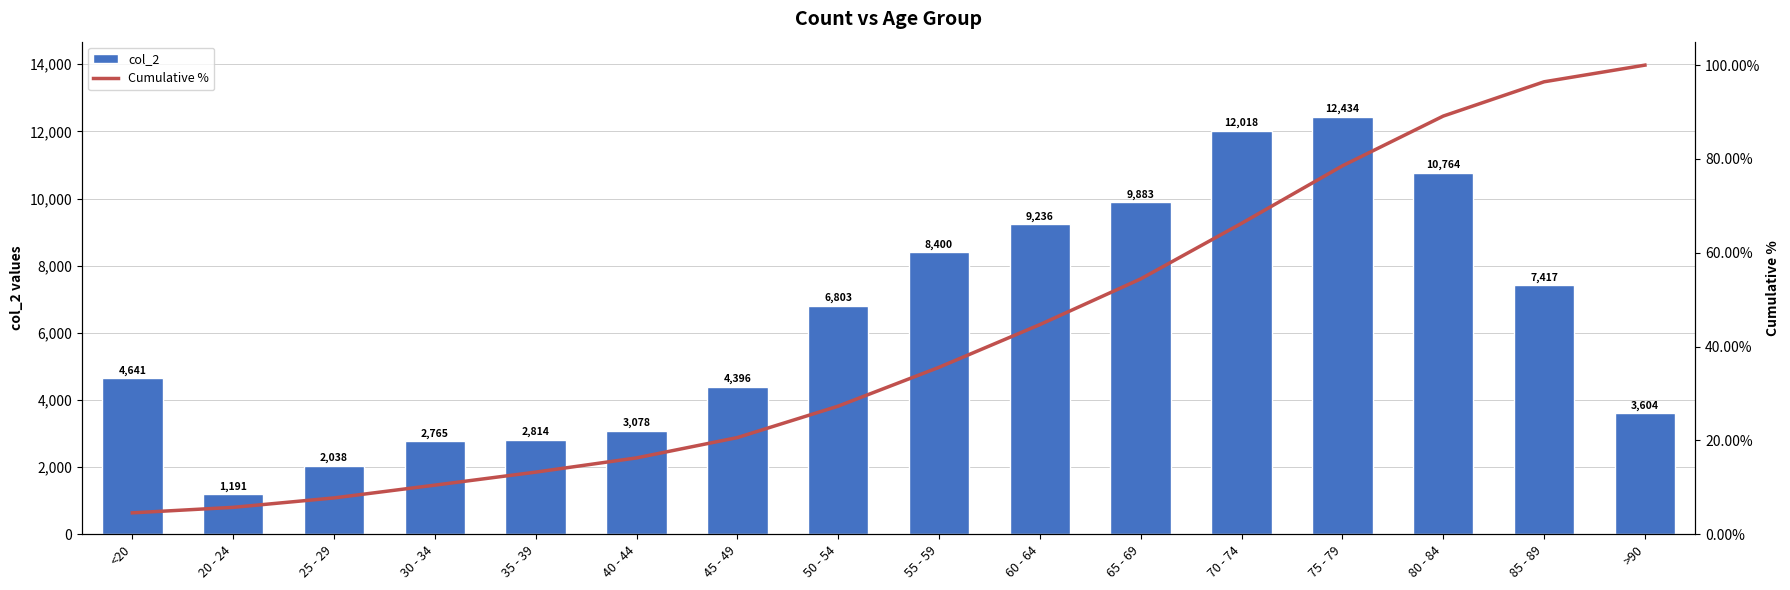

What are all the series names shown in the legend?

col_2, Cumulative %